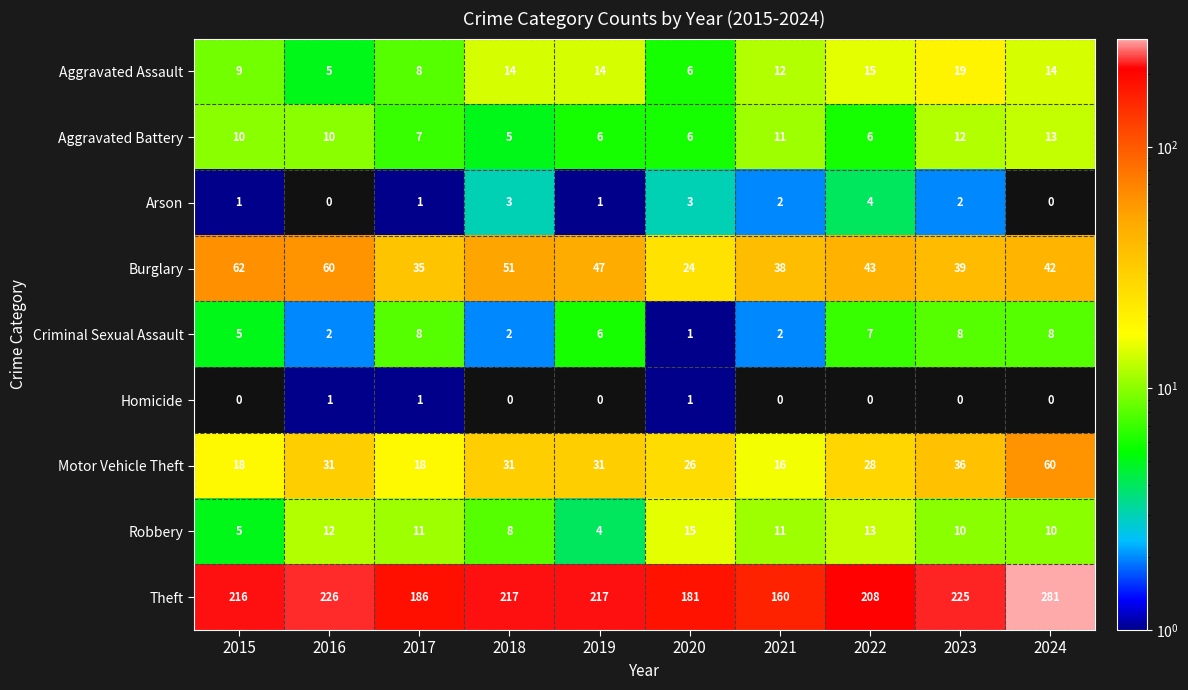

Rank the series by their maximum value, from lowest to highest.

Homicide, Arson, Criminal Sexual Assault, Aggravated Battery, Robbery, Aggravated Assault, Motor Vehicle Theft, Burglary, Theft